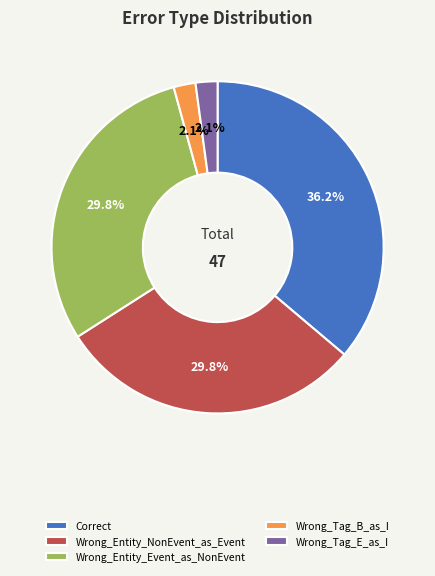

What percentage is NOT represented by Wrong_Tag_E_as_I?

97.9%